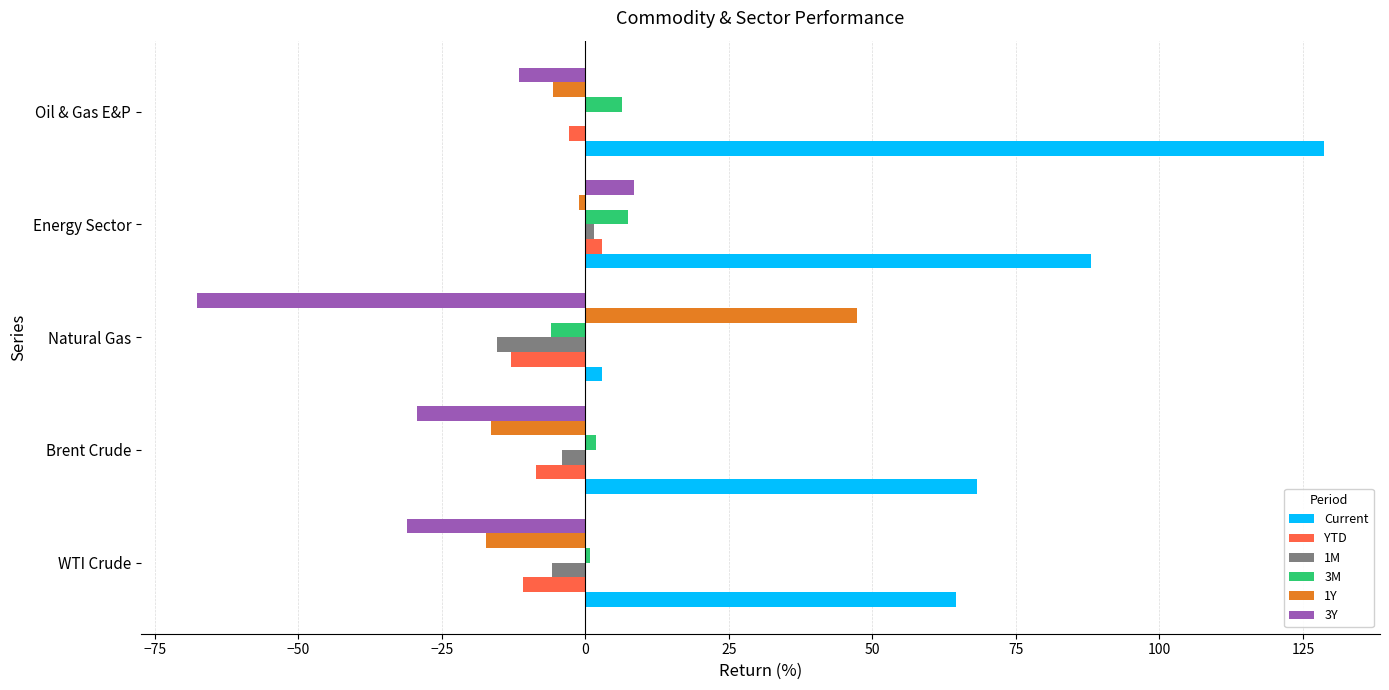

Which series has the largest range (max minus min)?

Current